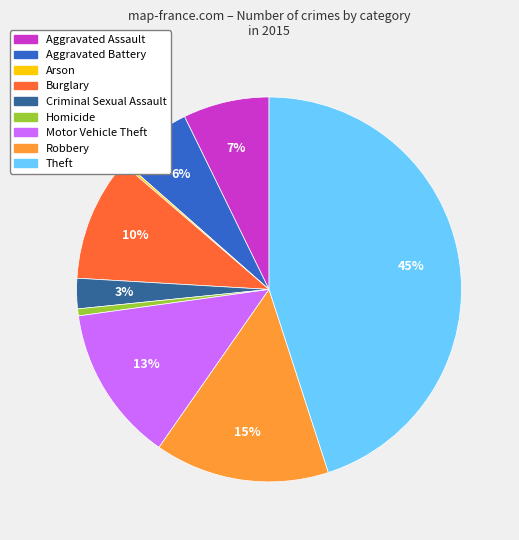

Between Criminal Sexual Assault and Theft, which is larger?

Theft